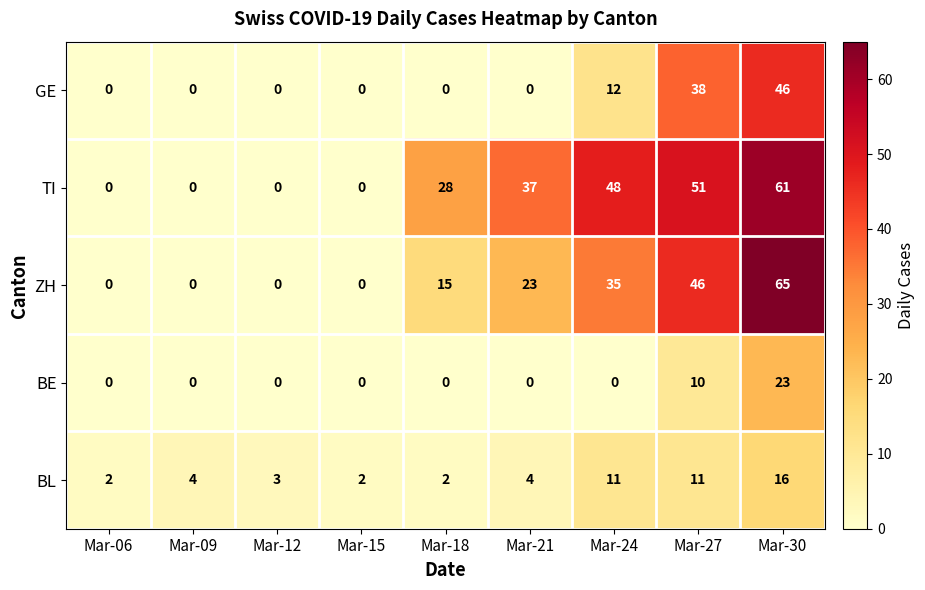

What is the maximum value for BL?

16